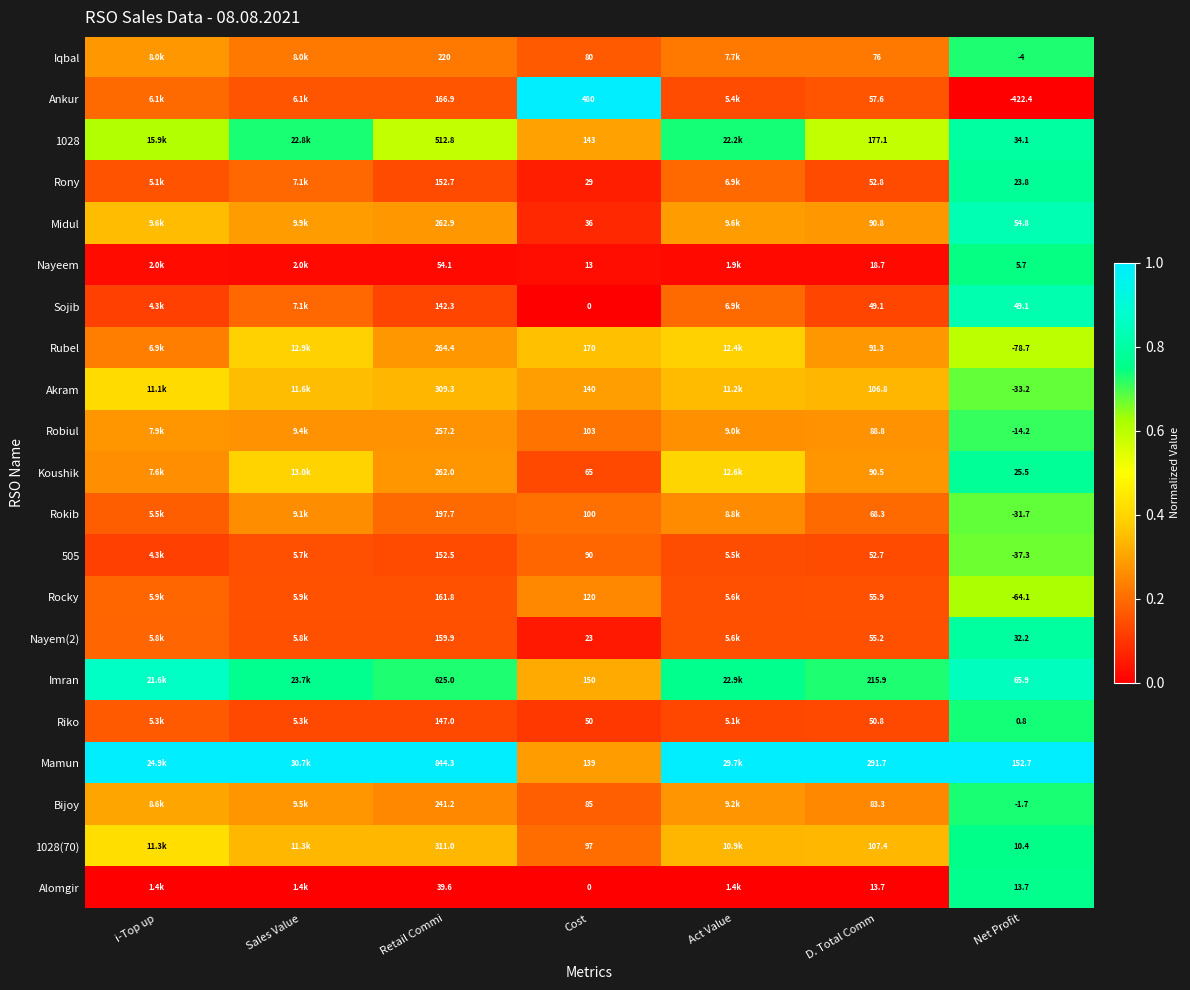

Between Cost and Net Profit, which series saw the biggest shift?

Ankur